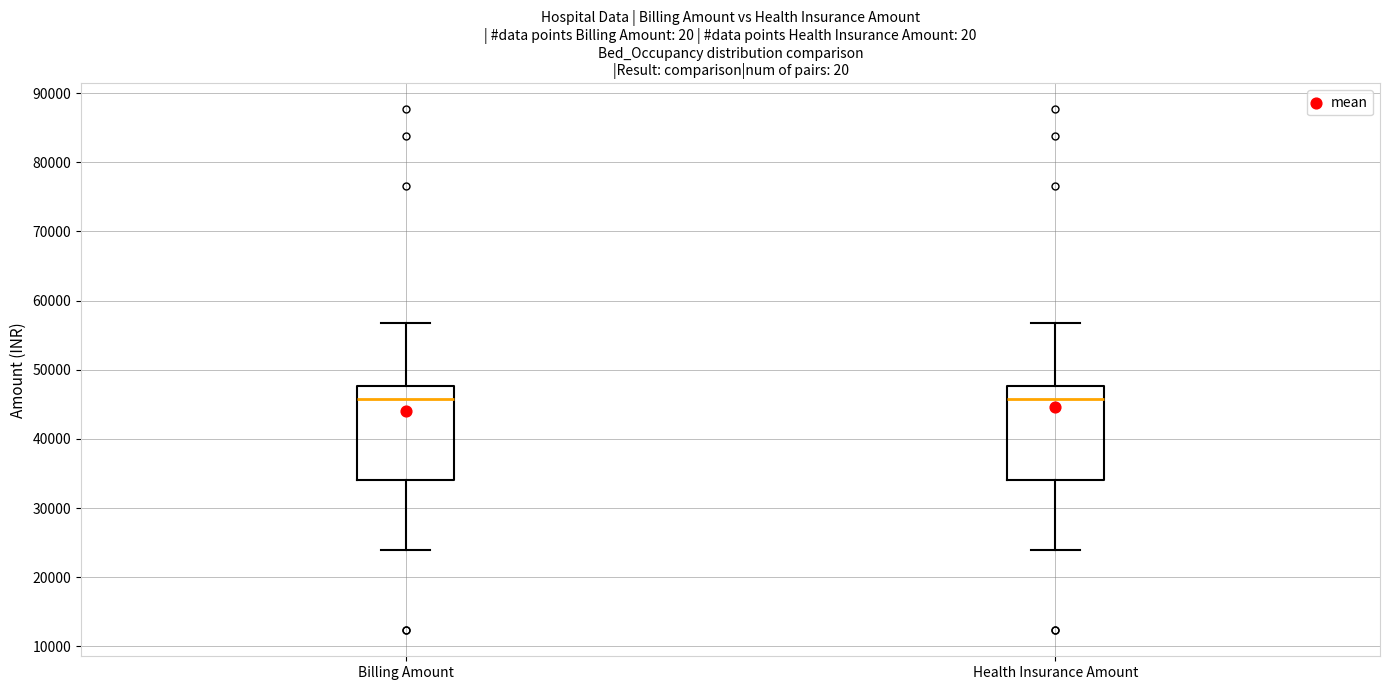

Reading left to right, read every box against the y-axis: the position of its median line, the range the box covers, and the ends of its whiskers. The values are not printed on the chart, so give them approximately, as read against the axis.

Billing Amount: median 46000, box 34000 to 48000, whiskers 24000 to 57000
Health Insurance Amount: median 46000, box 34000 to 48000, whiskers 24000 to 57000